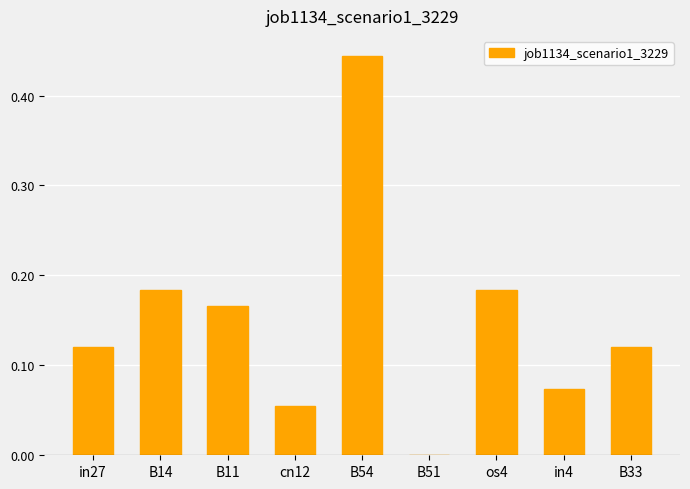

What is the sum of all values?

1.3